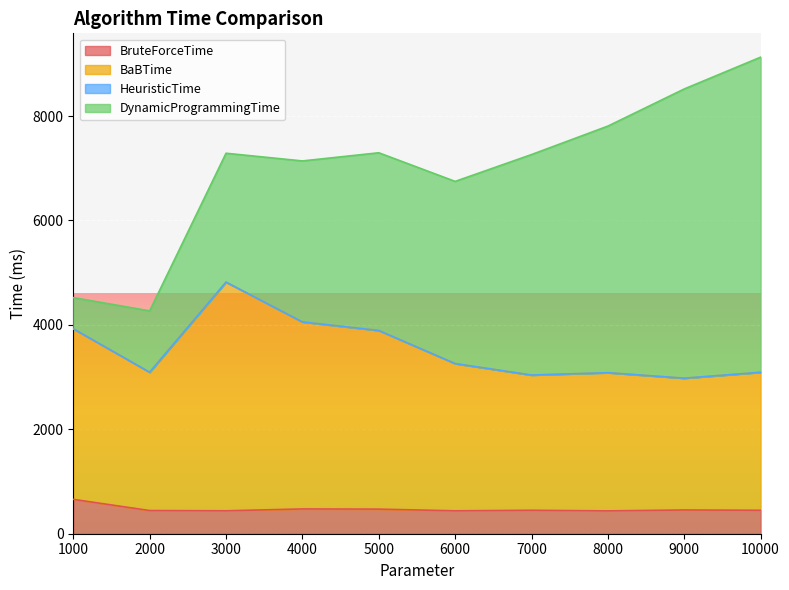

Which series has the widest spread of values?

BaBTime